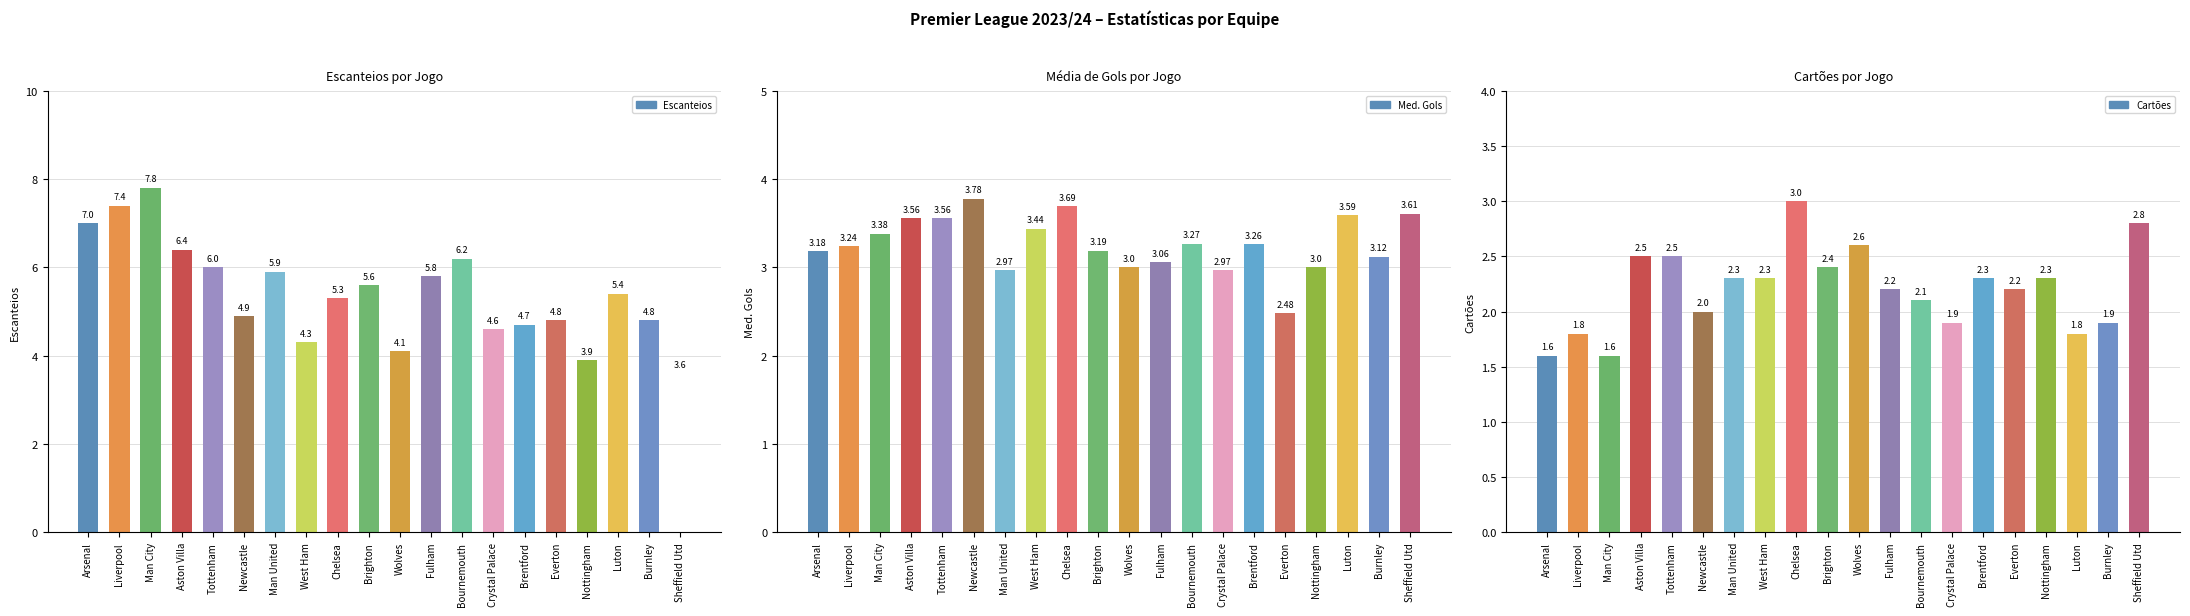

Is it true that Média de Gols por Jogo equals 2.5 at Luton?

False